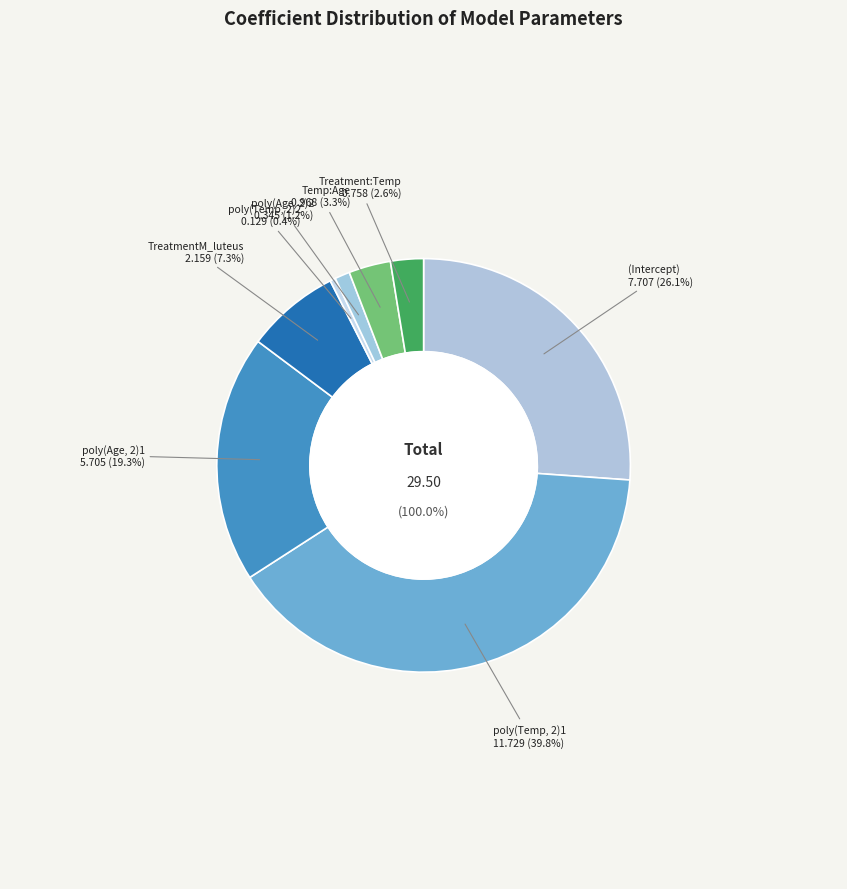

Count the number of slices in the pie.

8